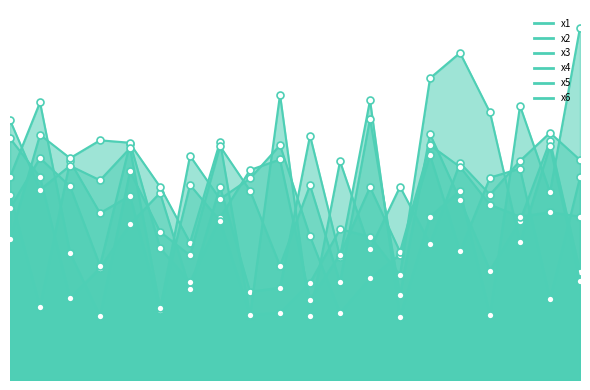

At how many categories does at least one series exceed 8?

10